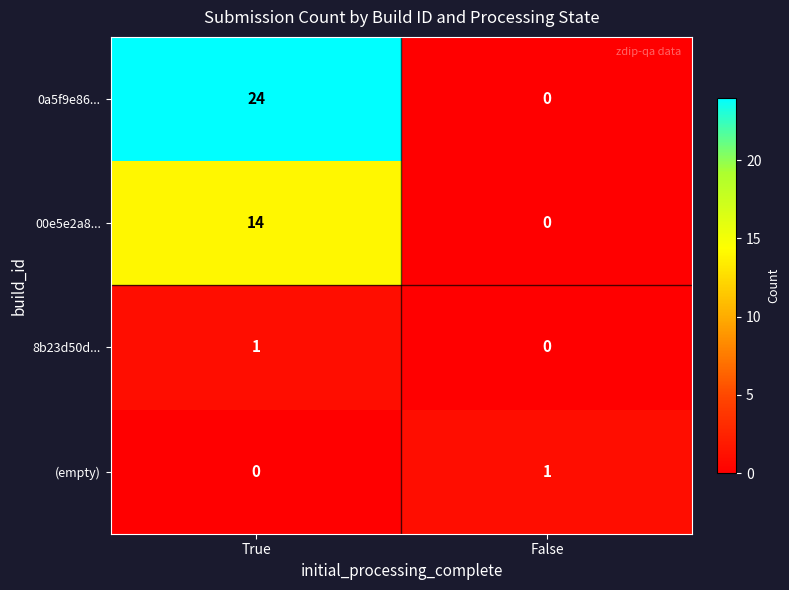

At which category is the sum across all series the highest?

True